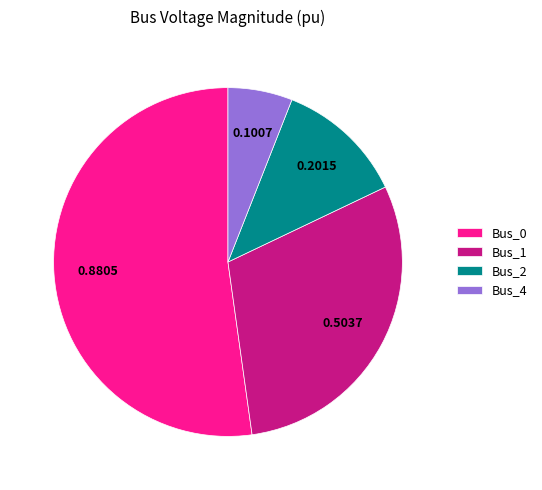

Rank the categories by value from lowest to highest.

Bus_4, Bus_2, Bus_1, Bus_0